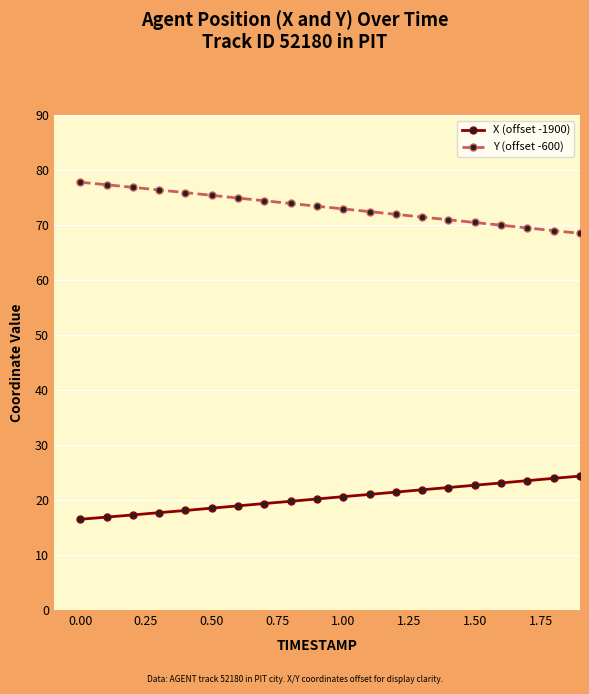

What are all the series names shown in the legend?

X (offset -1900), Y (offset -600)